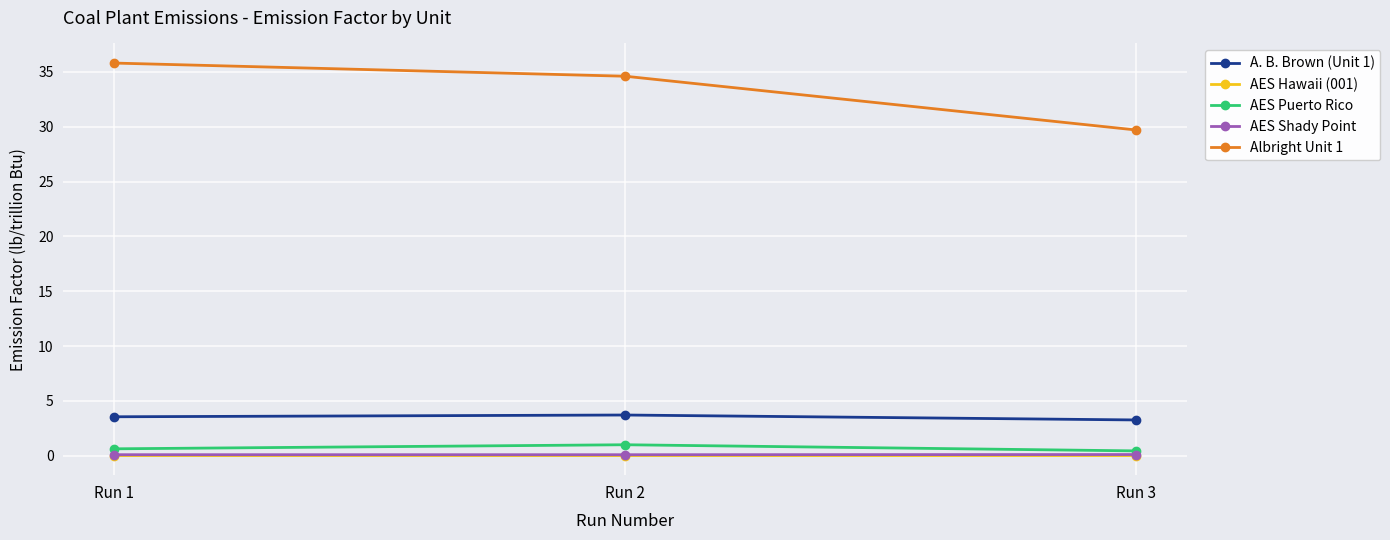

Between Run 1 and Run 3, which series saw the biggest shift?

Albright Unit 1